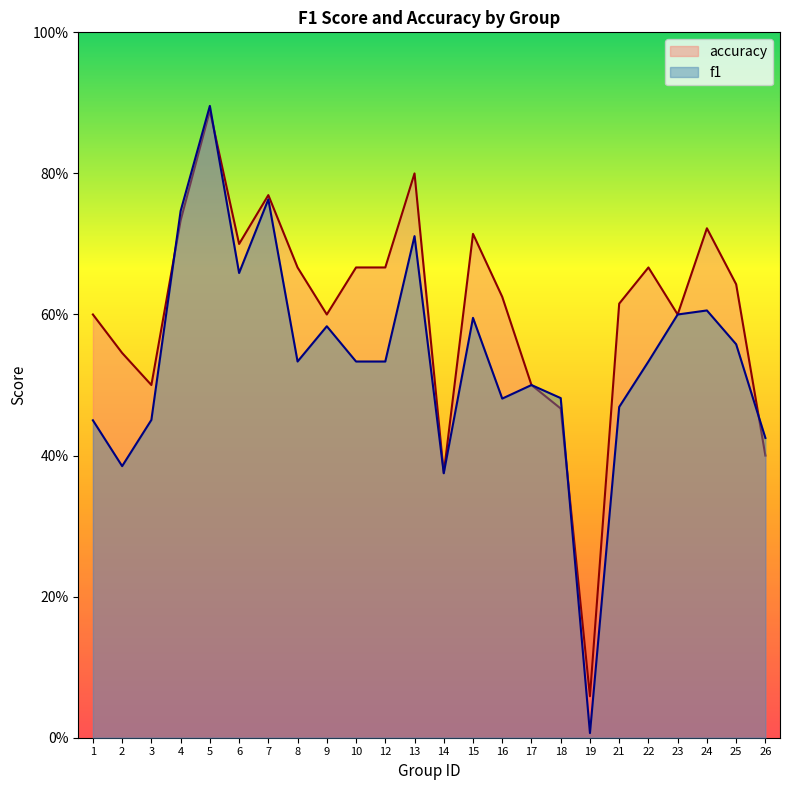

In f1, how many points are higher than both neighbors (excluding endpoints)?

7